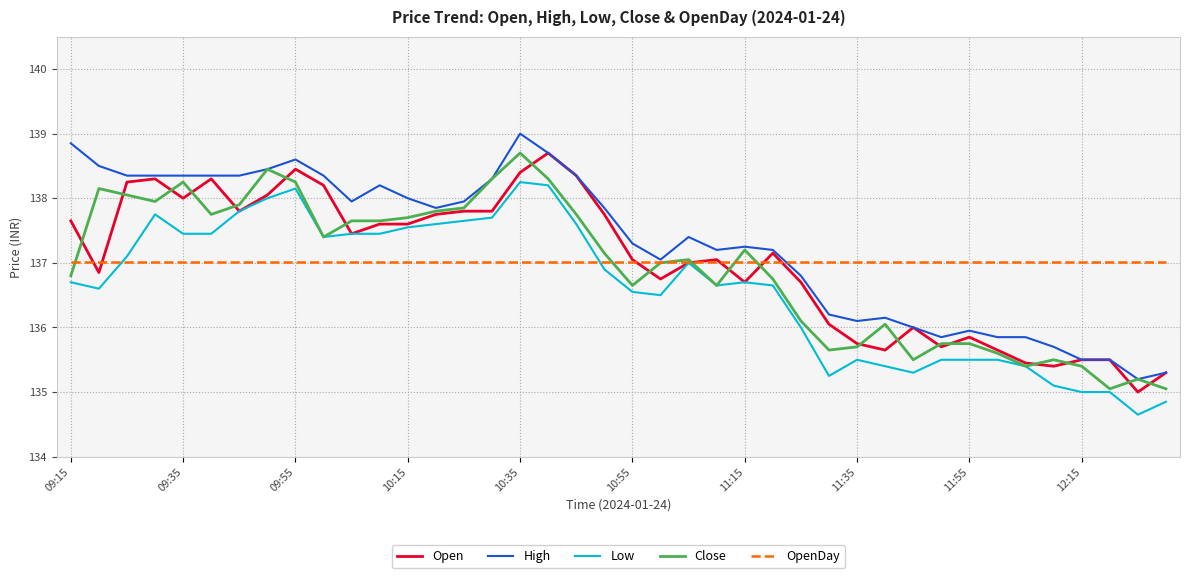

What are all the series names shown in the legend?

Open, High, Low, Close, OpenDay